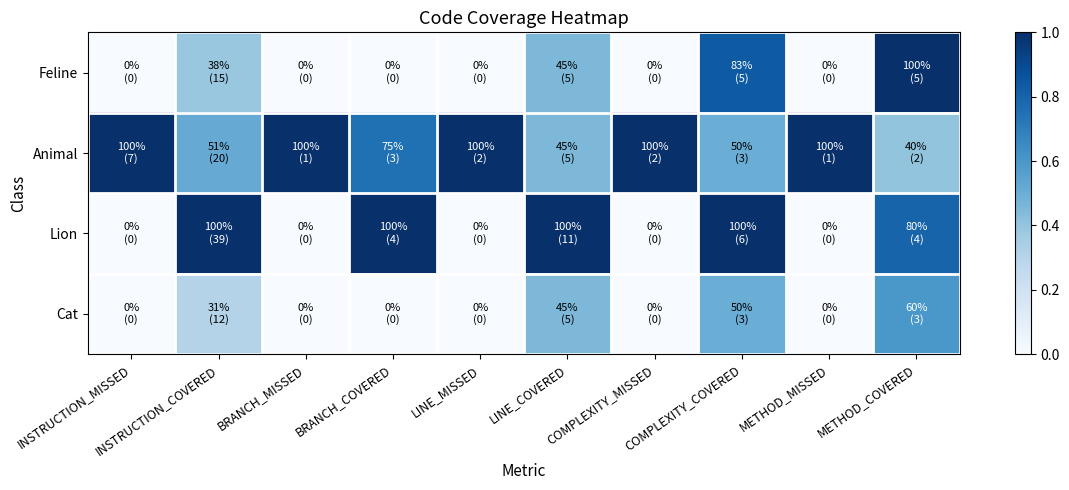

Which series has the largest range (max minus min)?

Feline